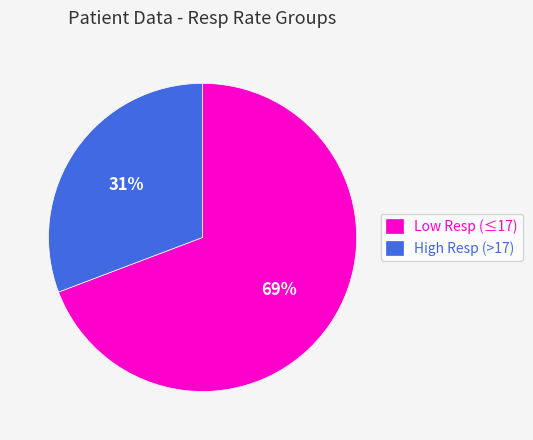

How many slices are in this pie chart?

2